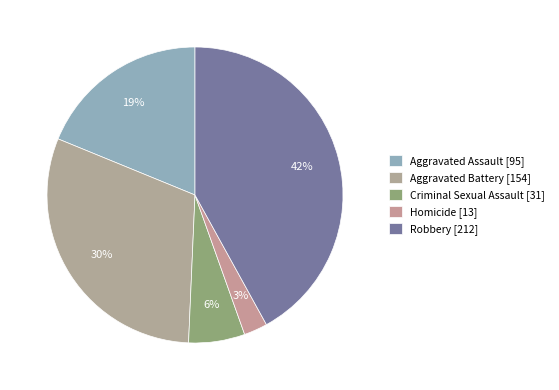

To the nearest percent, what is the average slice percentage?

20%